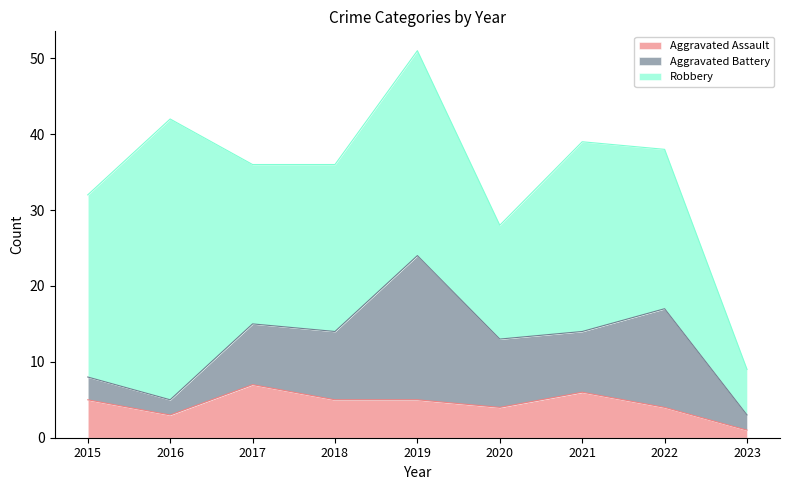

In Aggravated Battery, how many points are lower than both neighbors (excluding endpoints)?

2